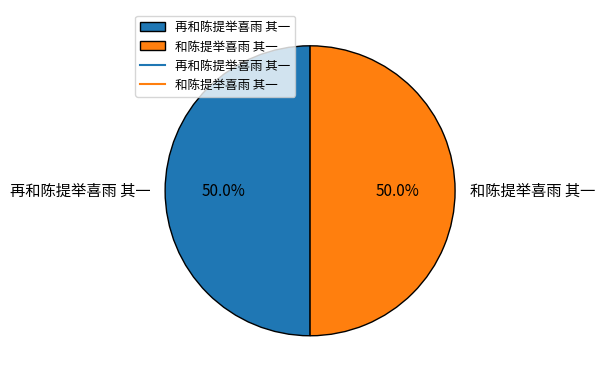

To the nearest percent, what is the combined percentage of 和陈提举喜雨 其一 and 再和陈提举喜雨 其一?

100%